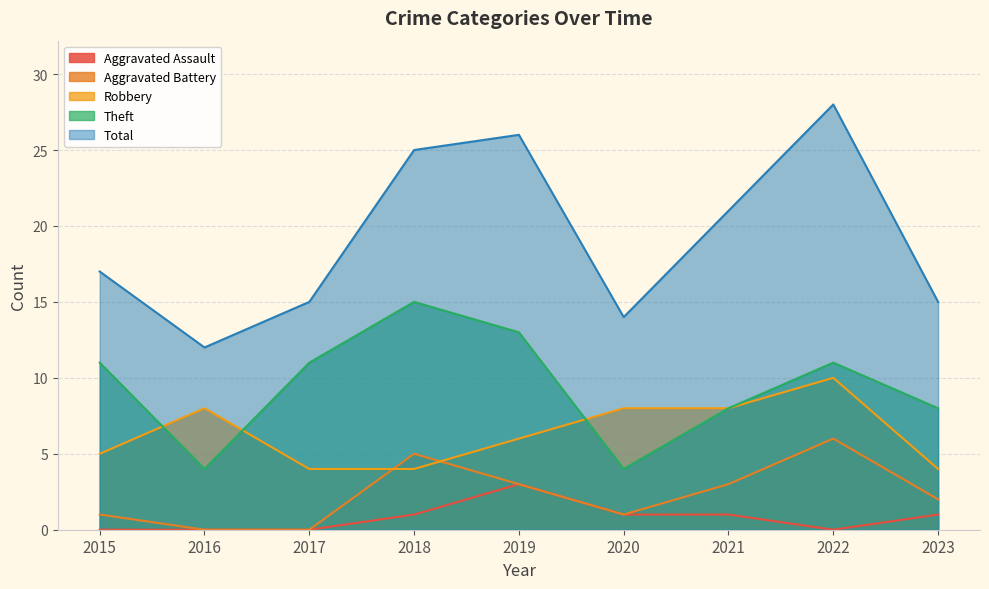

Where does the Total series first go above 17?

2018